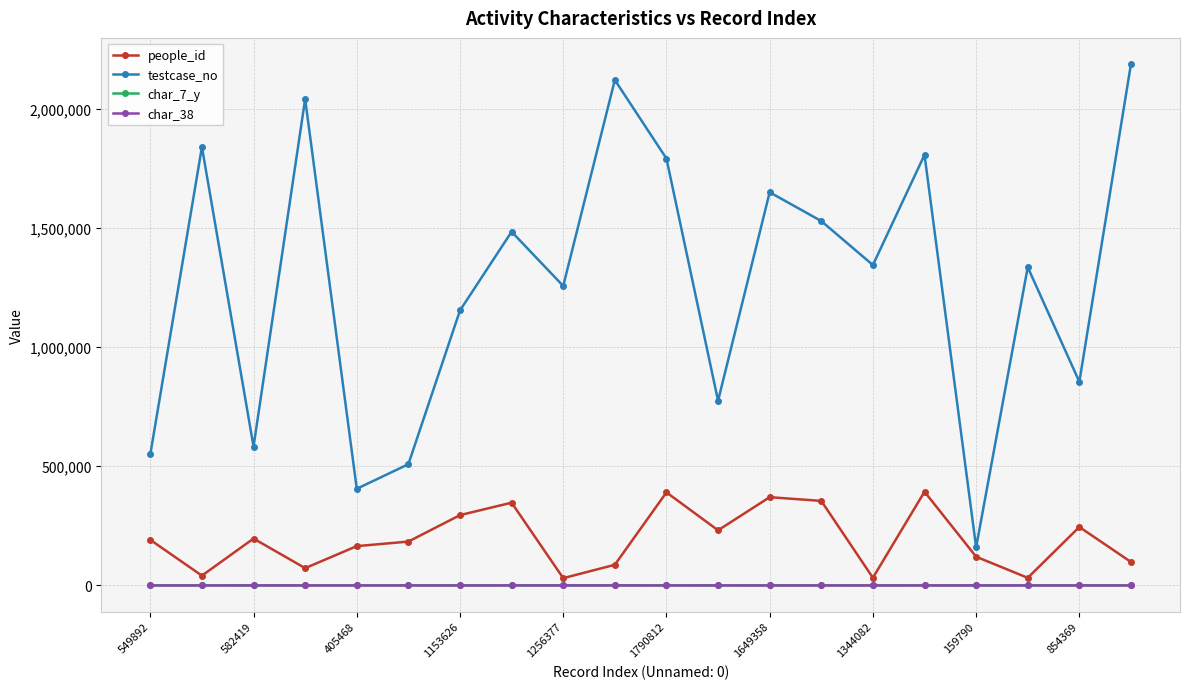

What is the greatest value displayed?

2187657